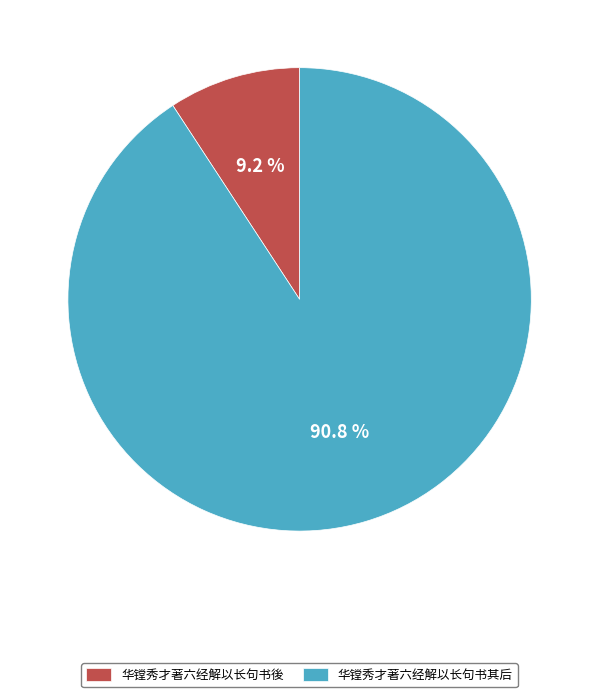

Does 华镗秀才著六经解以长句书其后 account for over 50% of the chart?

Yes